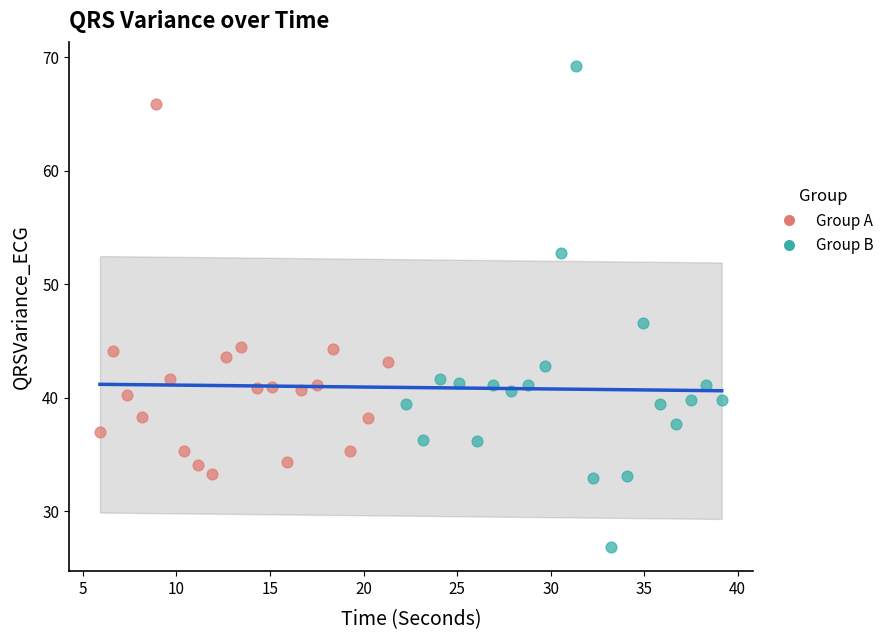

Which series has the largest Y range (max minus min)?

Group B